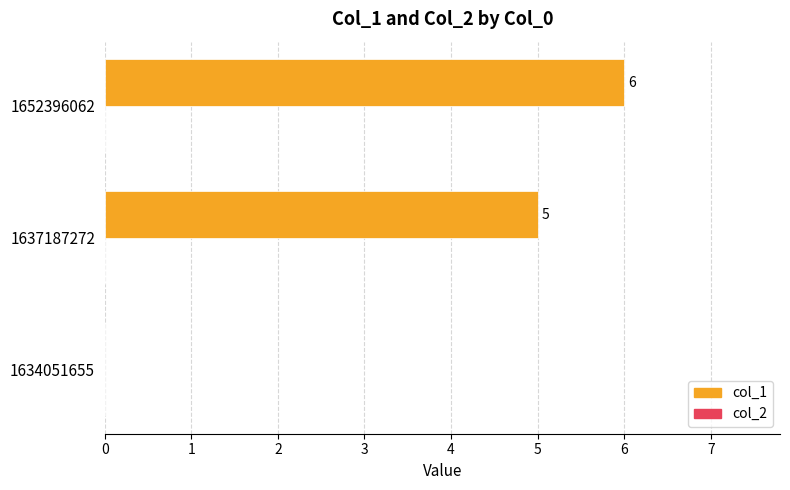

The chart shows a value of 5 at 1637187272. True or false?

True